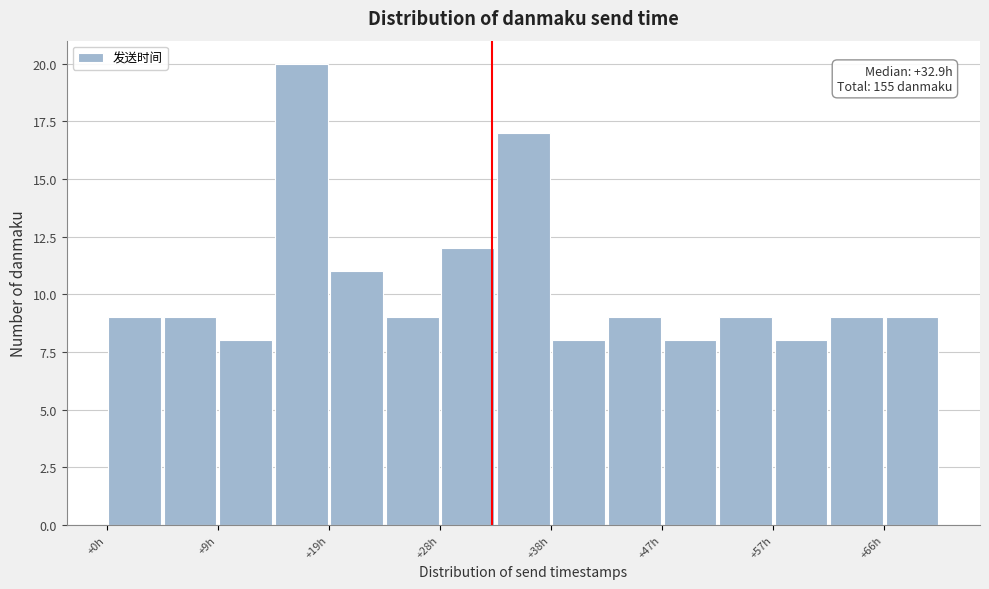

Over which range of the x-axis is the bar tallest?

14 to 19